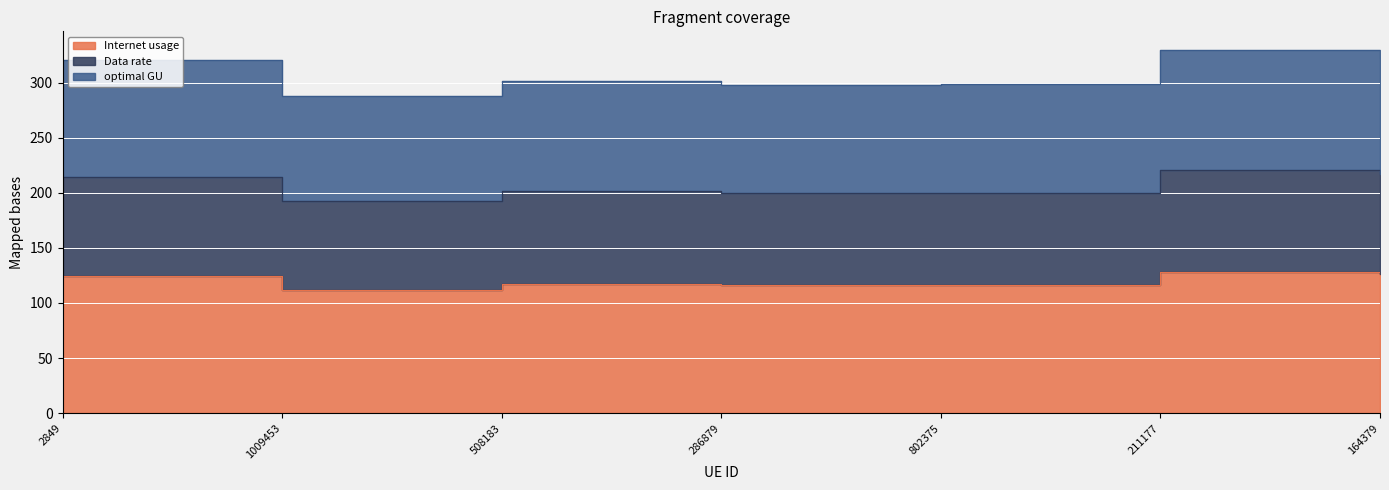

Does the chart display data point markers on the line(s)?

No